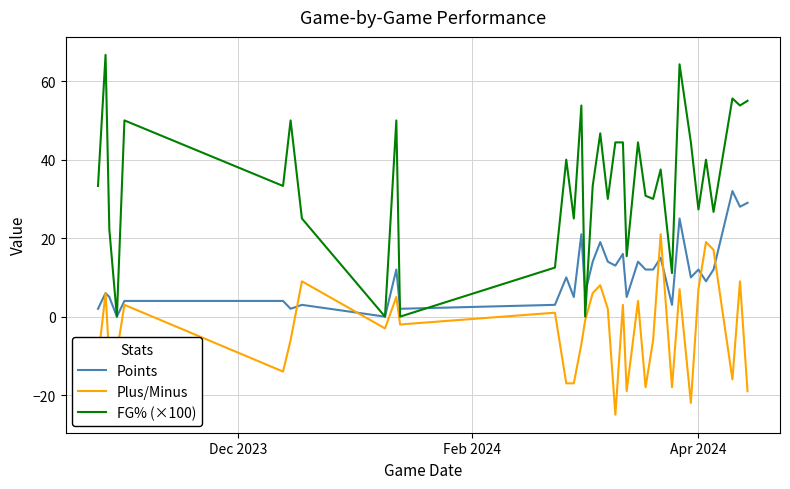

What is the smallest value displayed?

-25.0